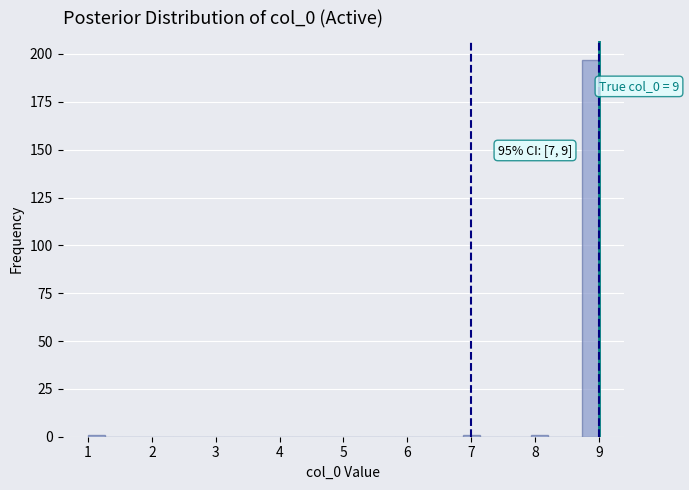

Around what value on the x-axis is the tallest bar? Give the approximate position of its centre, as read against the axis.

8.9